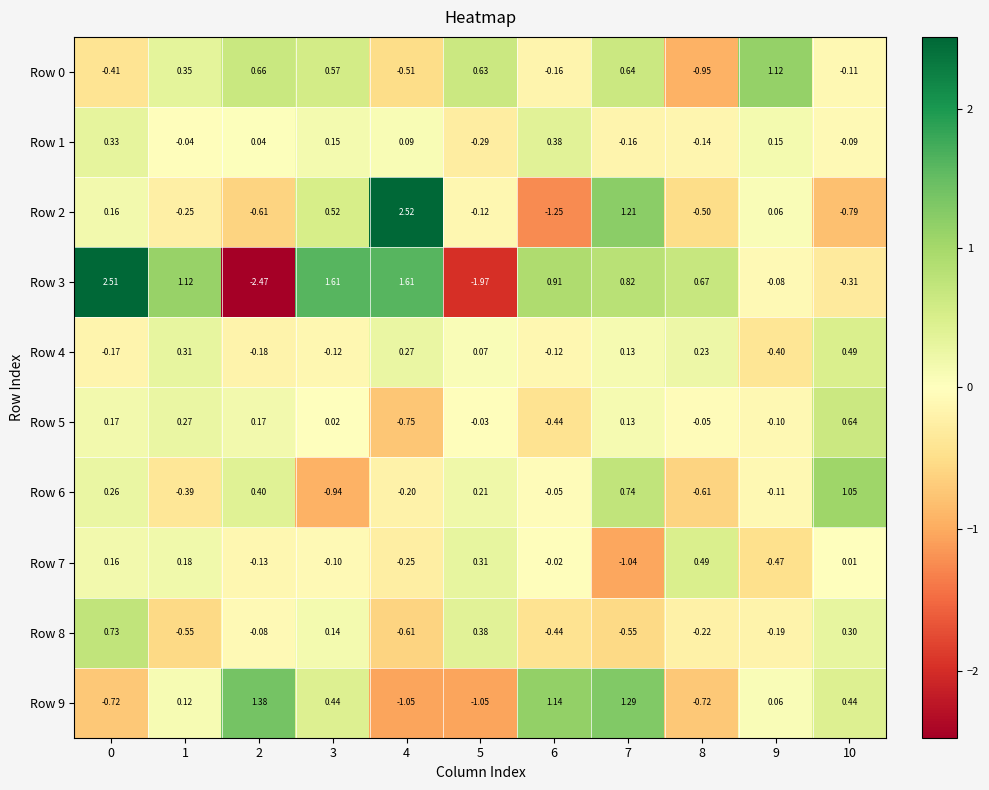

Is the value of Row 4 at 5 greater than the value of Row 3 at 7?

No